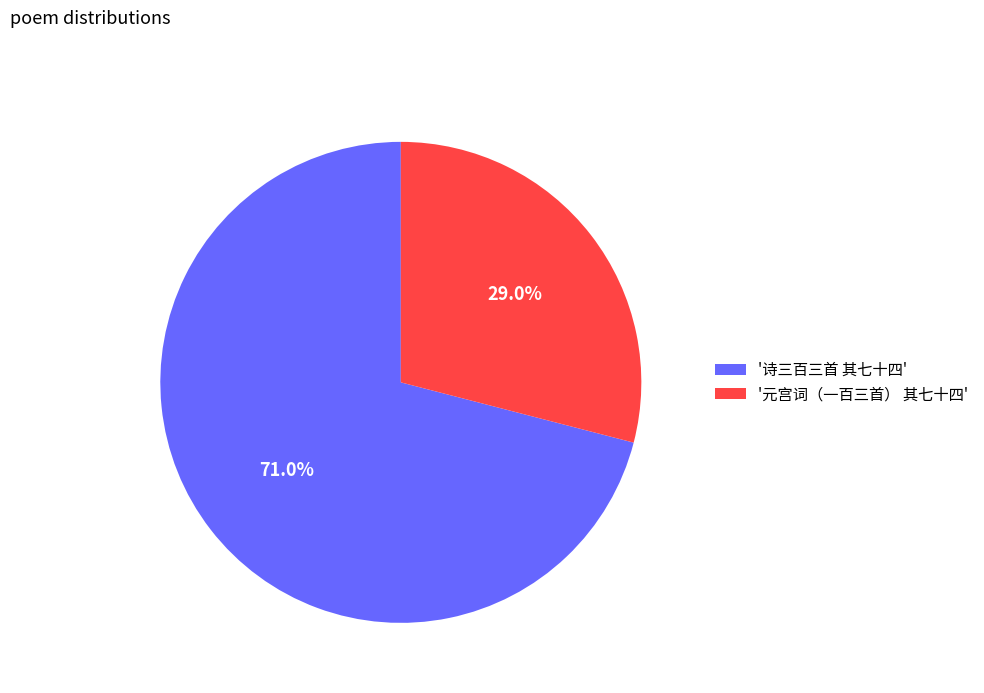

What is the majority slice?

'诗三百三首 其七十四'